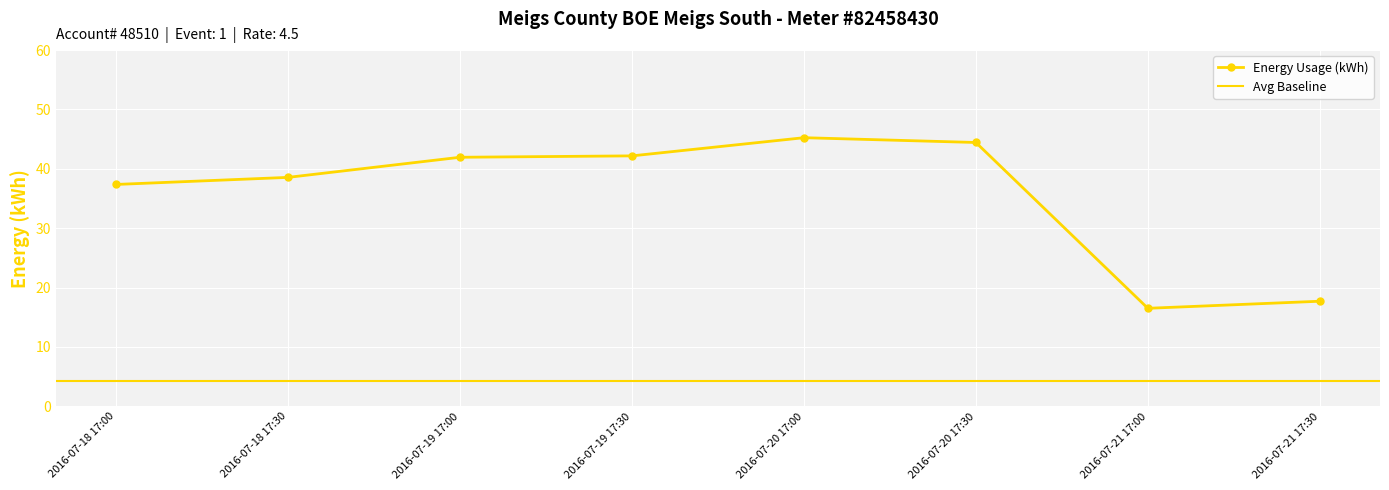

Count the number of values greater than 41.

4